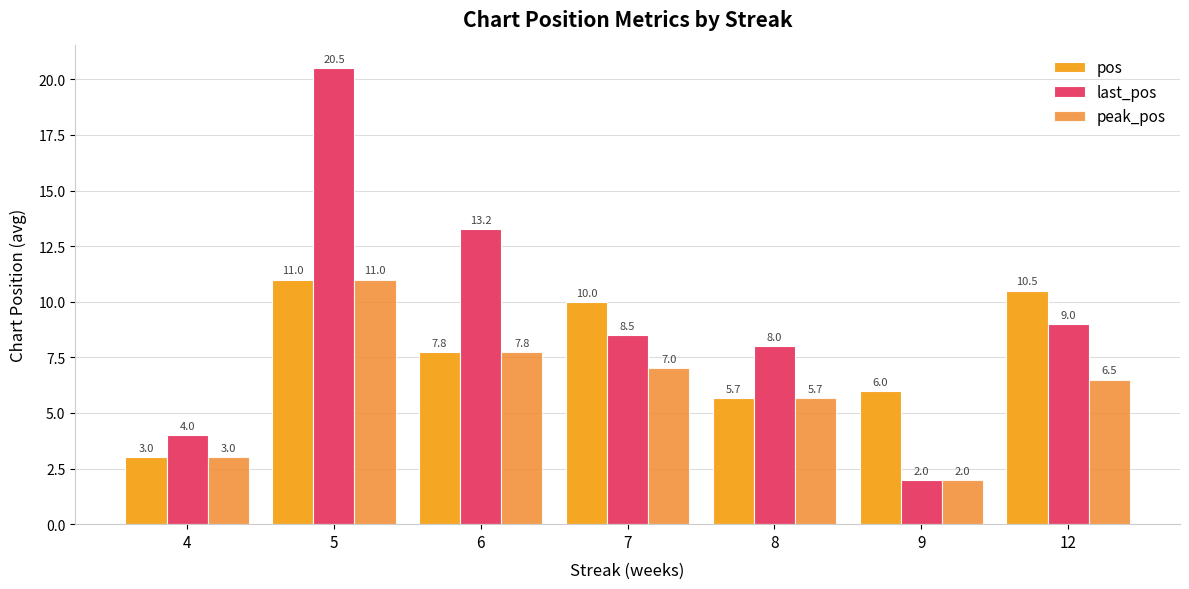

Does the chart contain any negative values?

No